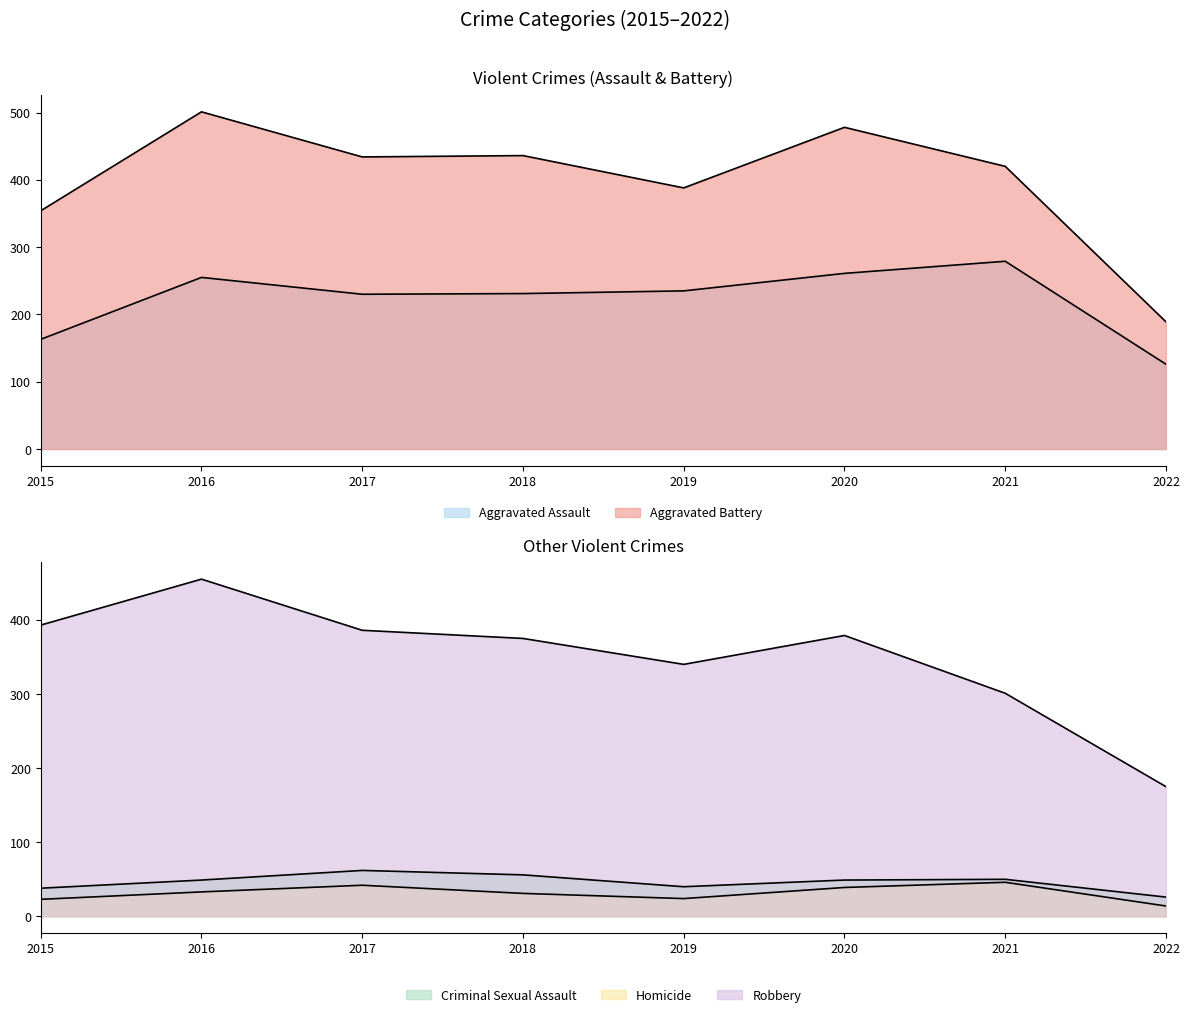

True or false: Aggravated Assault and Robbery intersect in this chart.

False